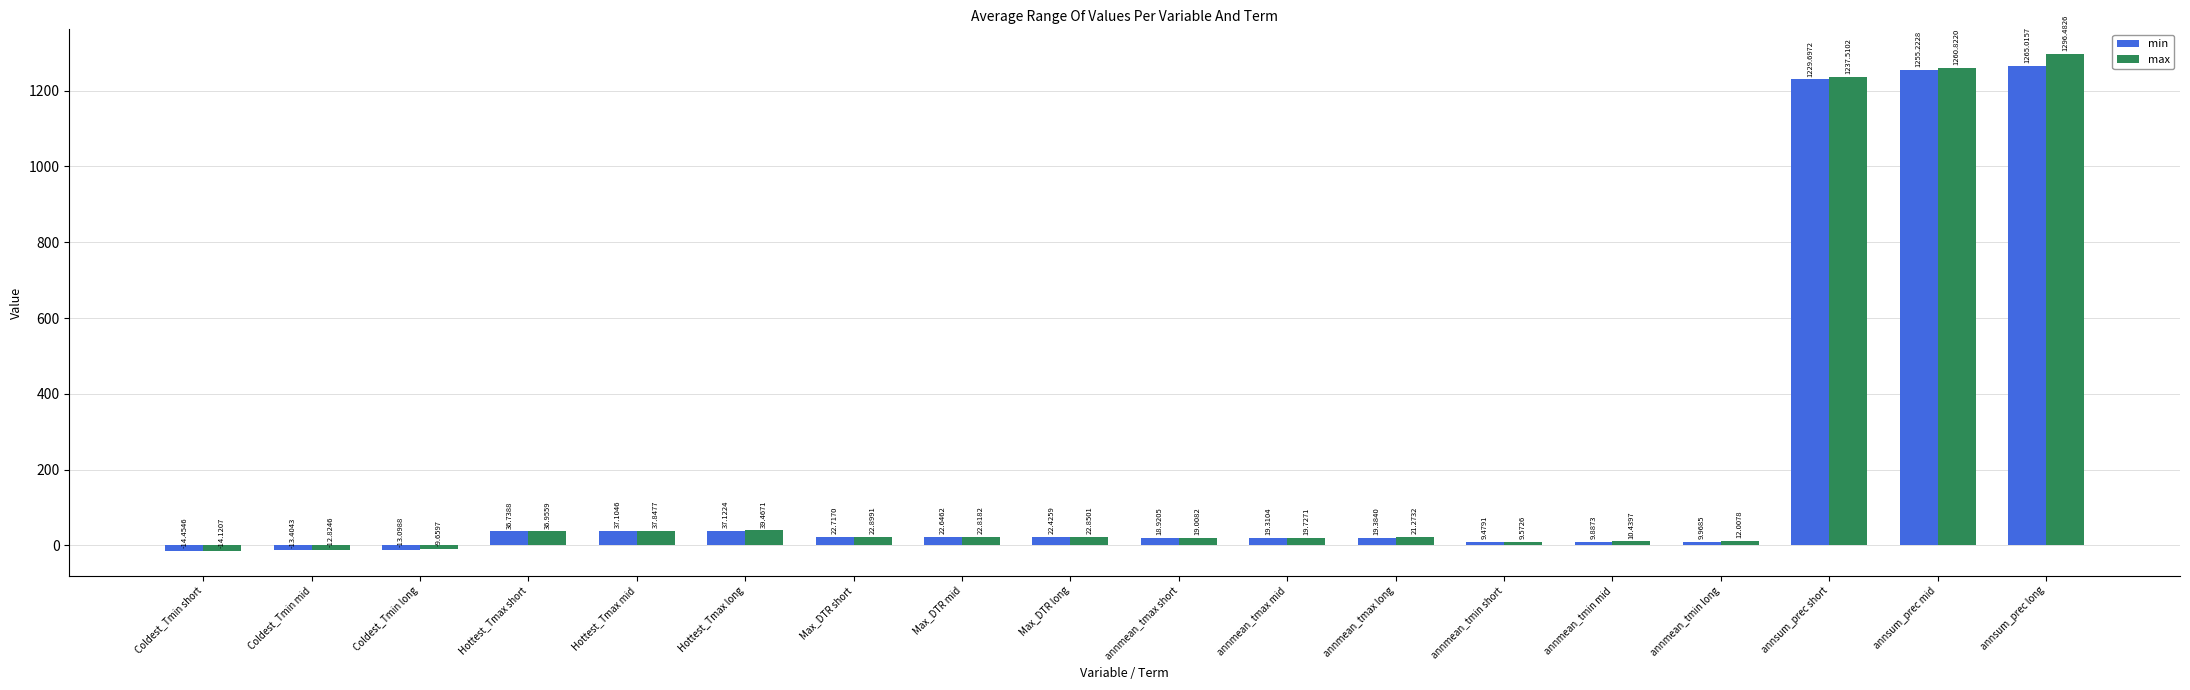

How many bars are there in total?

36